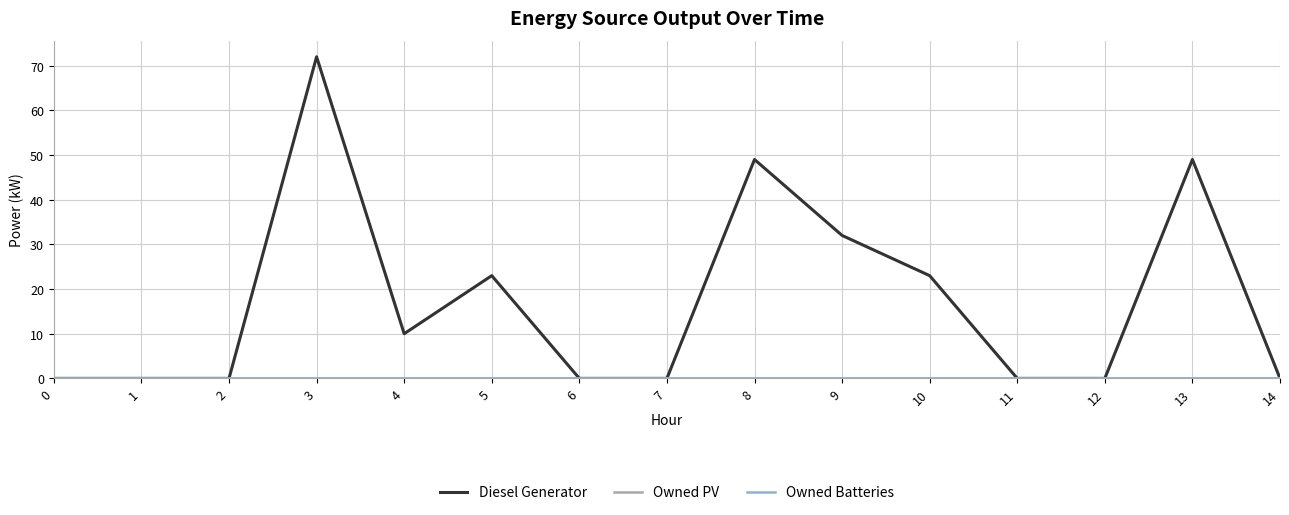

Reading left to right, what are all the values shown in this chart?

Diesel Generator: 0=0	1=0	2=0	3=72	4=10	5=23	6=0	7=0	8=49	9=32	10=23	11=0	12=0	13=49	14=0
Owned PV: 0=0	1=0	2=0	3=0	4=0	5=0	6=0	7=0	8=0	9=0	10=0	11=0	12=0	13=0	14=0
Owned Batteries: 0=0	1=0	2=0	3=0	4=0	5=0	6=0	7=0	8=0	9=0	10=0	11=0	12=0	13=0	14=0